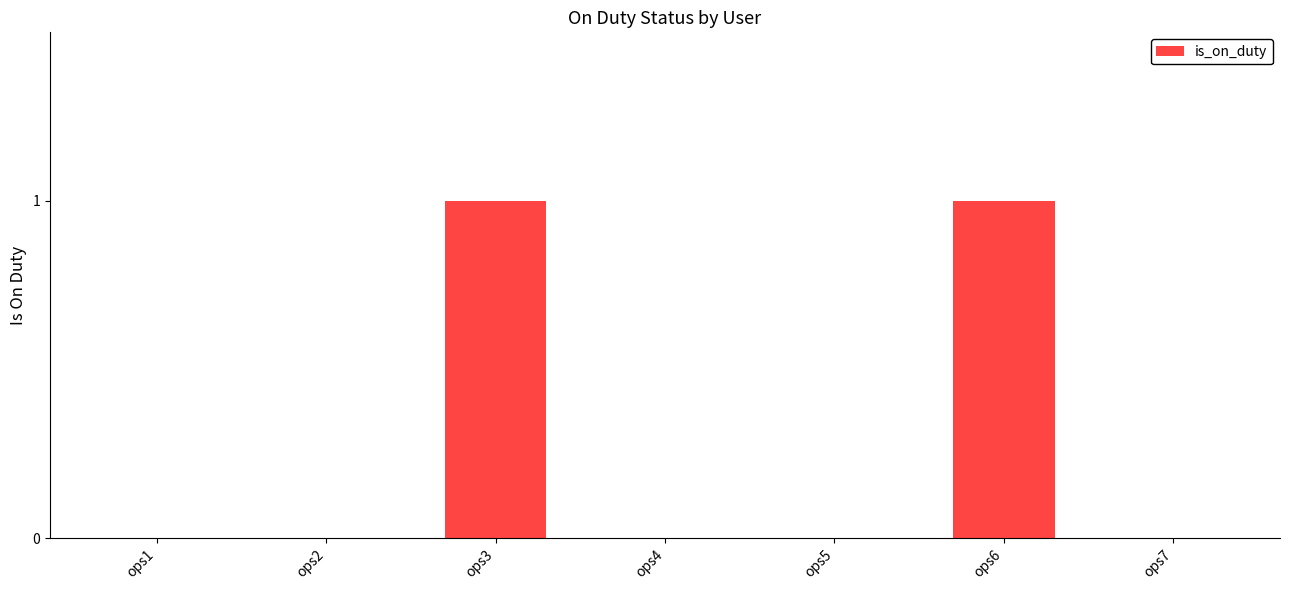

Which has a higher value, ops2 or ops3?

ops3